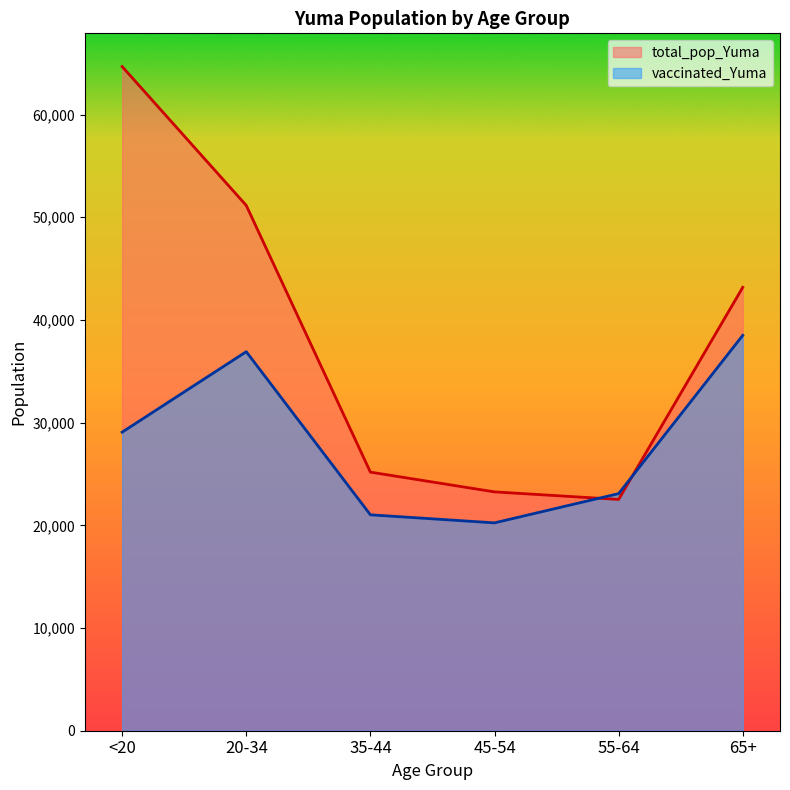

Where is the first local maximum for vaccinated_Yuma?

20-34